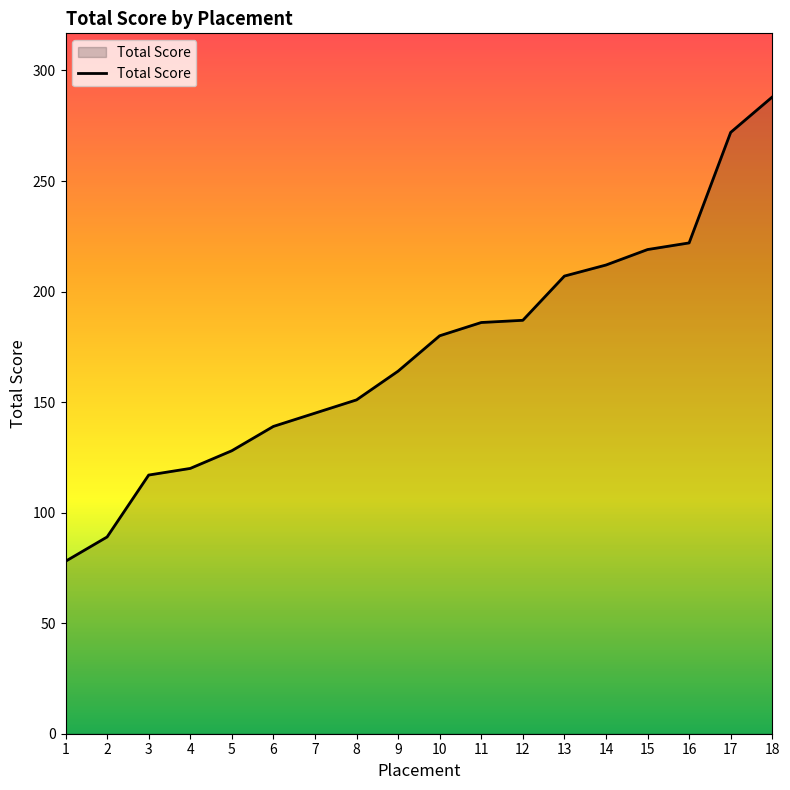

What is the change in value from 14 to 17?

+60